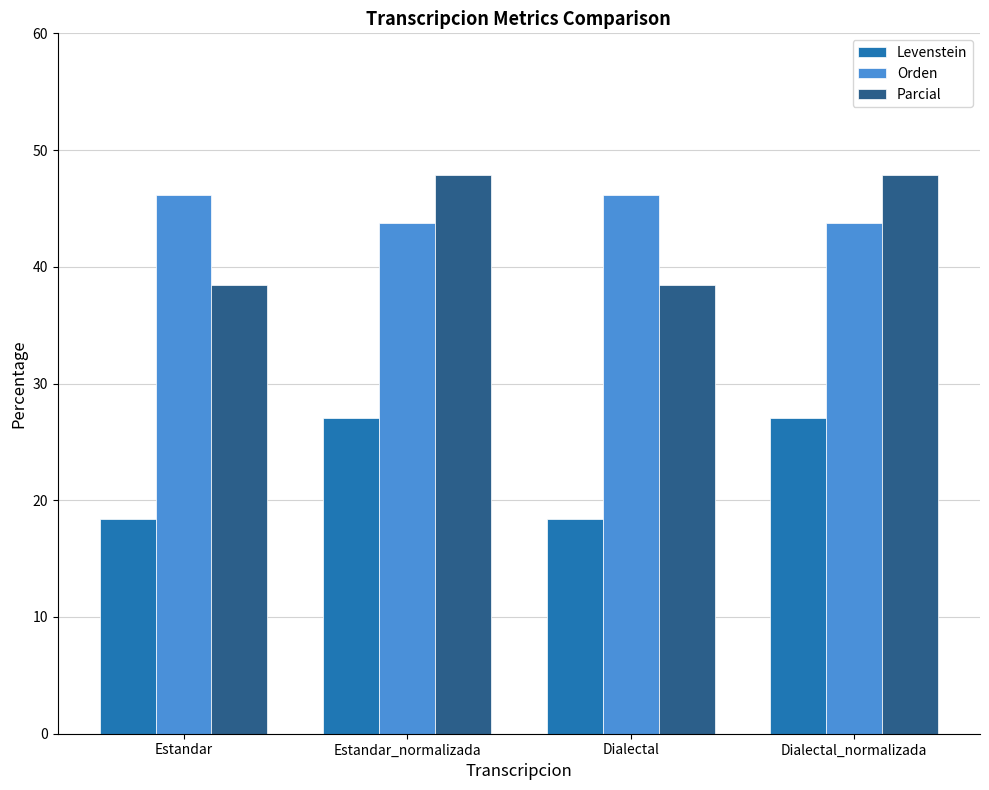

Read the Levenstein value at Estandar.

18.4